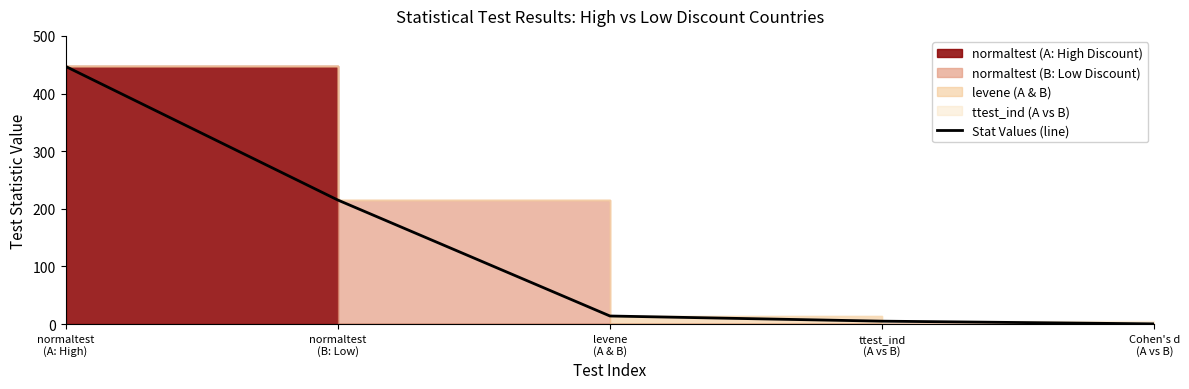

What is the difference between the maximum and minimum values?

446.8